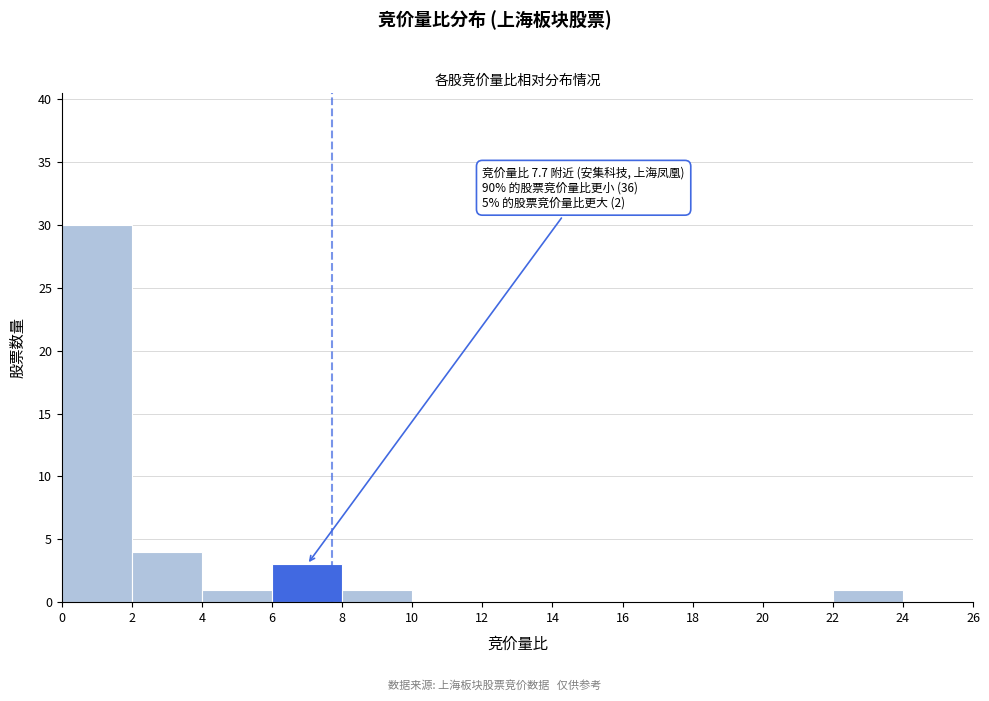

Which range on the x-axis has the tallest bar?

0 to 2